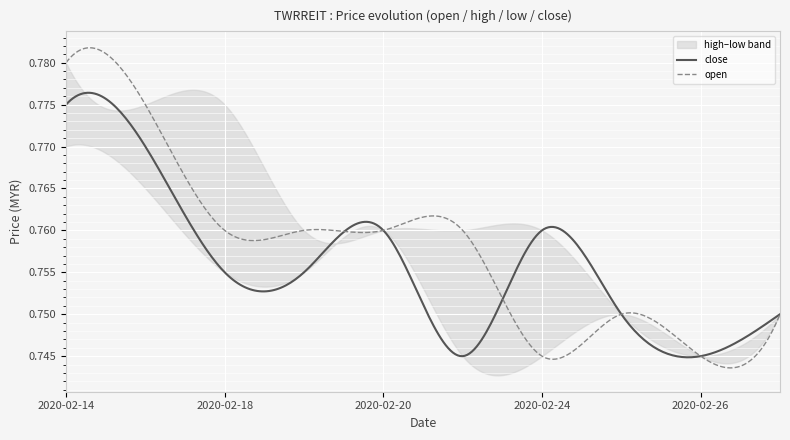

At how many categories does at least one series exceed 0?

10